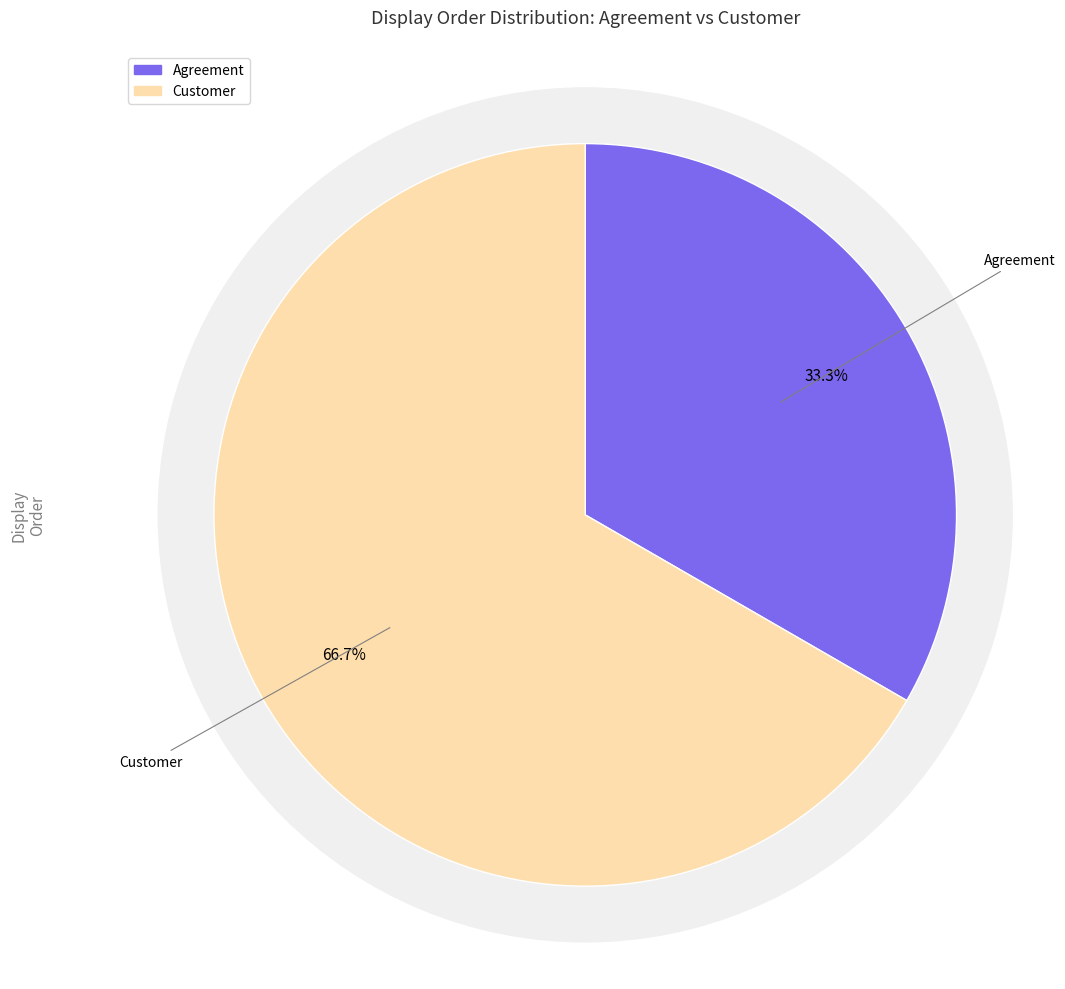

To the nearest percent, what portion does Agreement represent?

33%